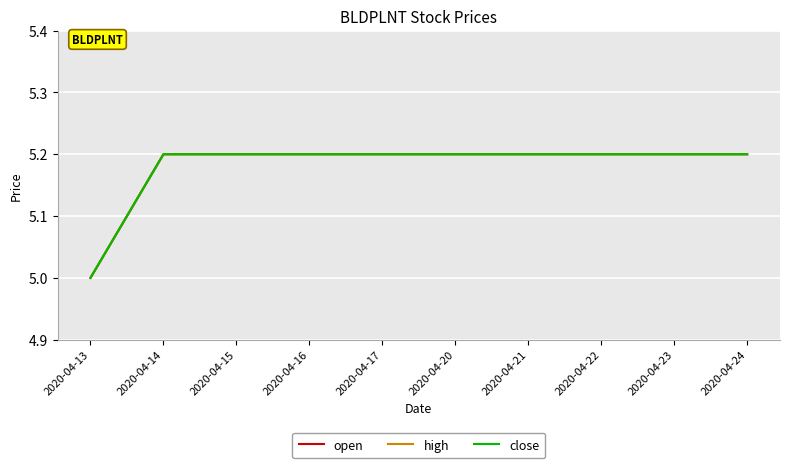

Does the chart have visible grid lines?

Yes